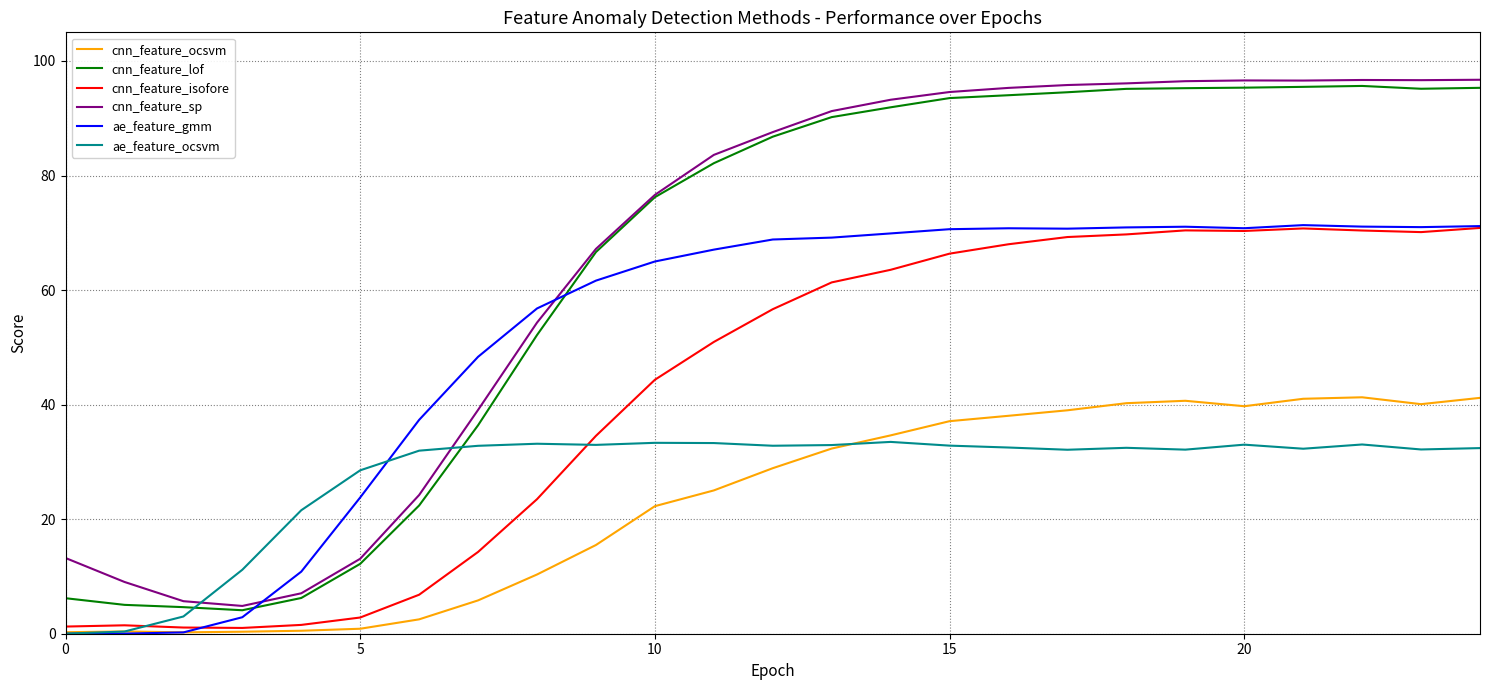

After their last crossing, which series has the higher values: ae_feature_ocsvm or cnn_feature_sp?

cnn_feature_sp